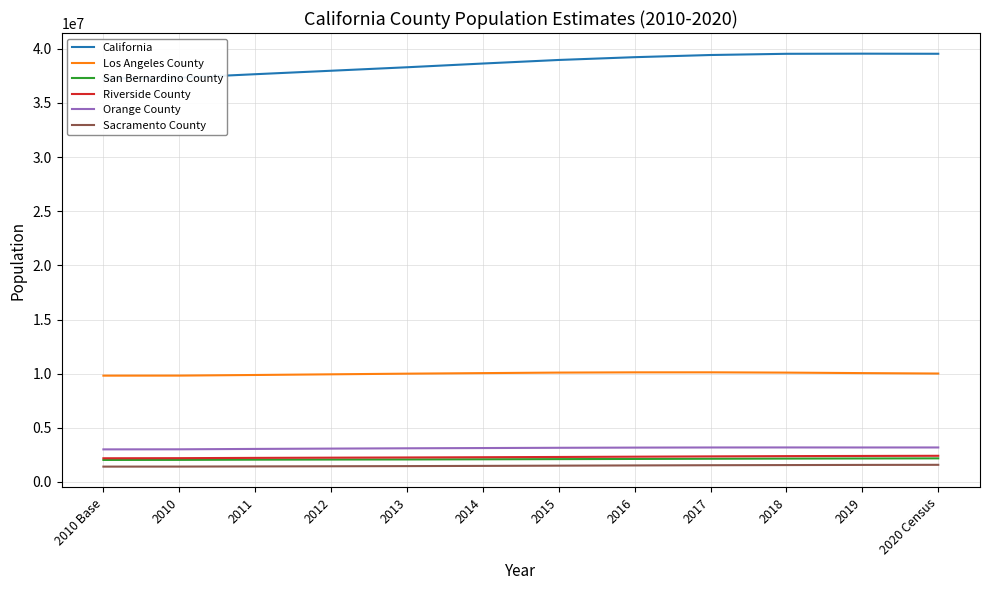

The value of California at 2010 Base is 37254522. True or false?

True